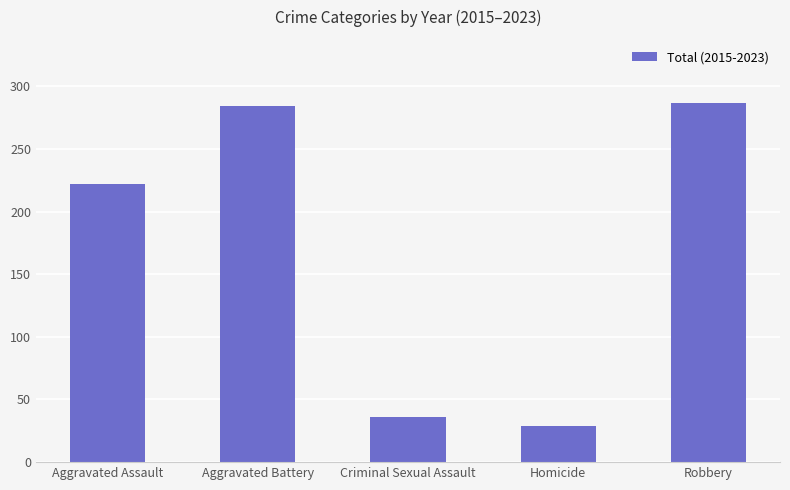

How many series are shown in this chart?

1